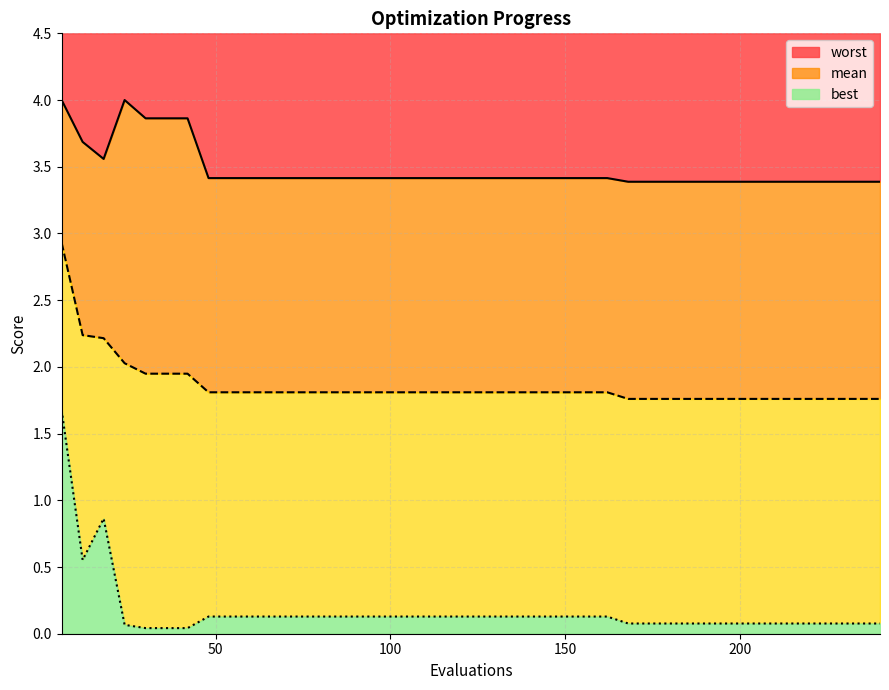

What is the average value of the mean series?

1.9